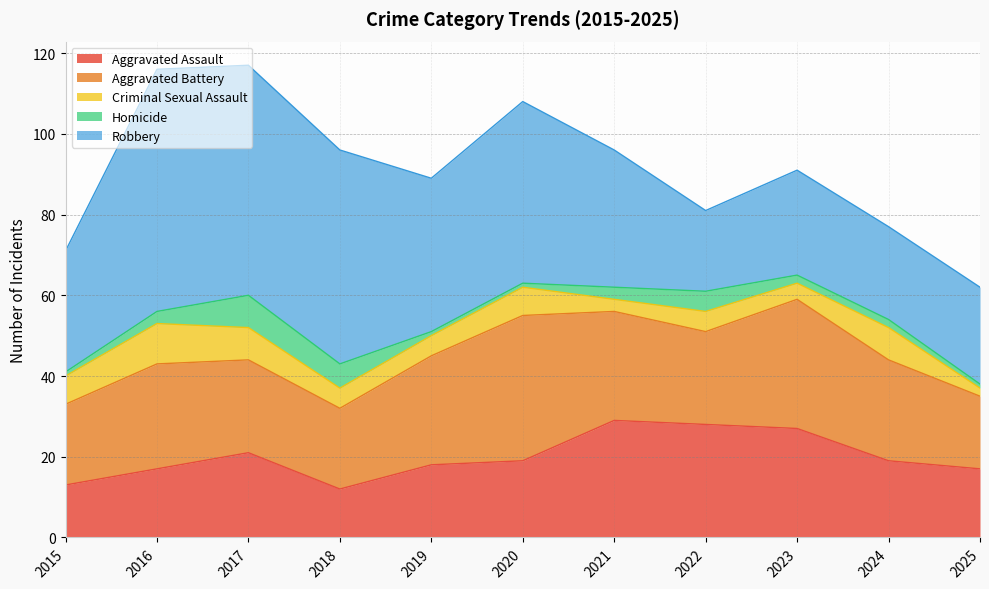

Between 2022 and 2024, which is larger?

2022